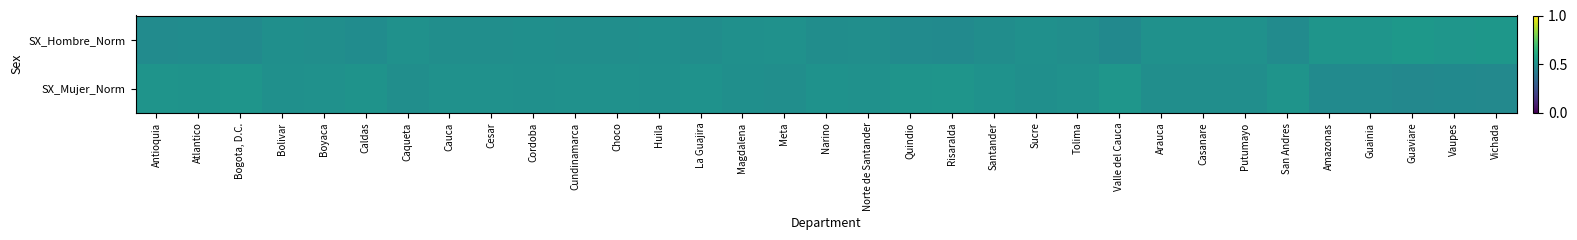

Which category has the lowest value across all series?

Guaviare